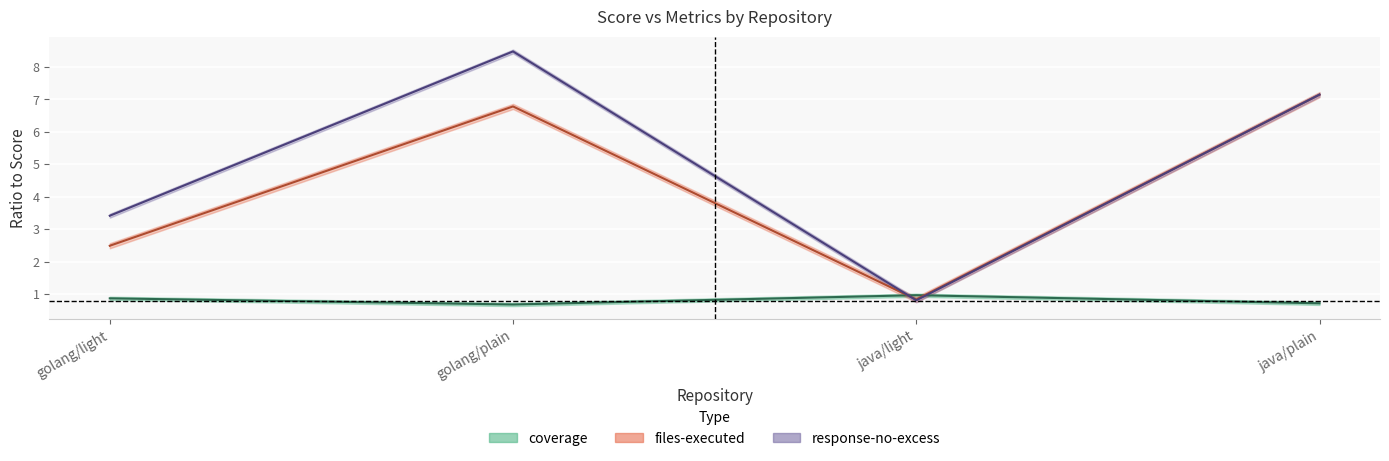

What is the difference between the files-executed values at java/plain and golang/light?

4.7